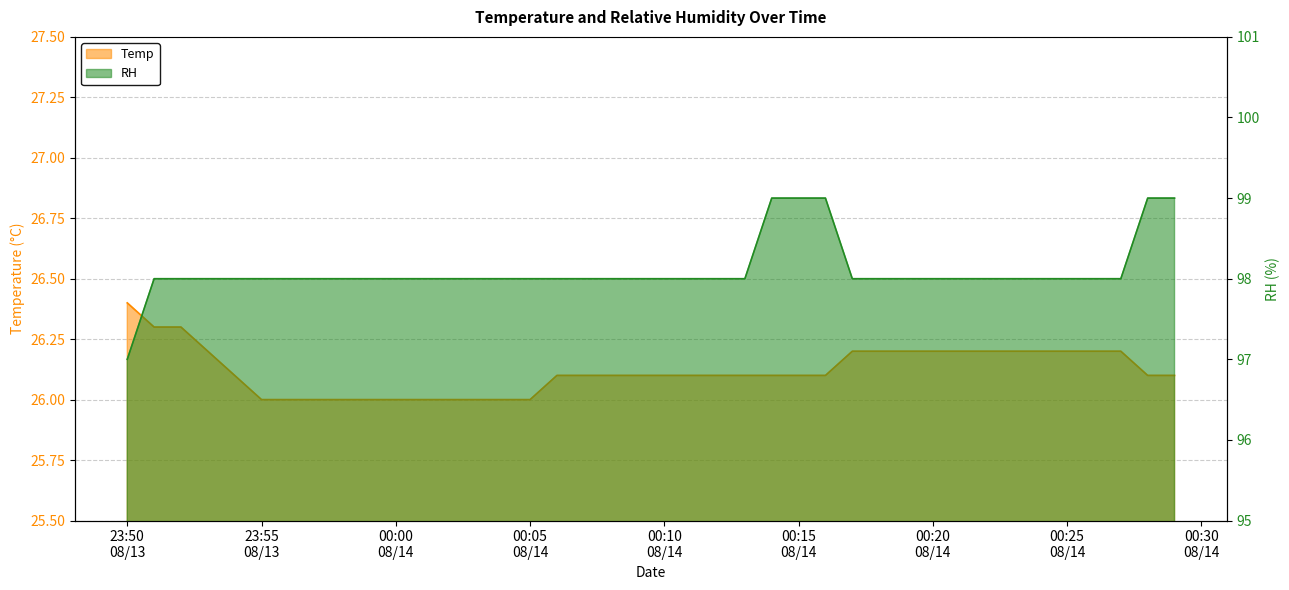

Reading right to left, transcribe all the data shown in this chart.

Temp: 26.1	26.1	26.2	26.2	26.2	26.2	26.2	26.2	26.2	26.2	26.2	26.2	26.2	26.1	26.1	26.1	26.1	26.1	26.1	26.1	26.1	26.1	26.1	26.1	26.0	26.0	26.0	26.0	26.0	26.0	26.0	26.0	26.0	26.0	26.0	26.1	26.2	26.3	26.3	26.4
RH: 99.0	99.0	98.0	98.0	98.0	98.0	98.0	98.0	98.0	98.0	98.0	98.0	98.0	99.0	99.0	99.0	98.0	98.0	98.0	98.0	98.0	98.0	98.0	98.0	98.0	98.0	98.0	98.0	98.0	98.0	98.0	98.0	98.0	98.0	98.0	98.0	98.0	98.0	98.0	97.0